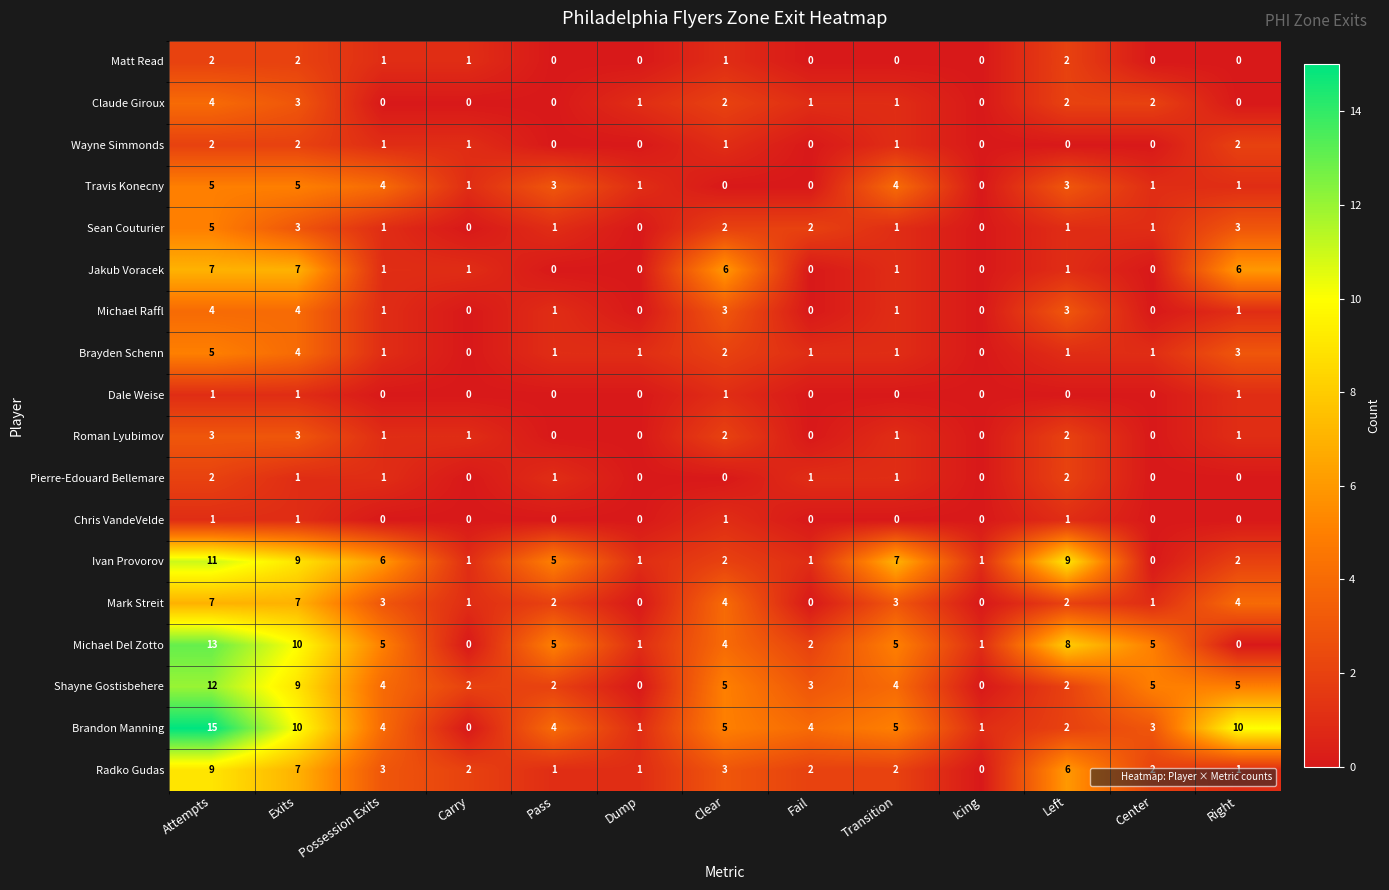

Which series has the largest total across all categories?

Brandon Manning